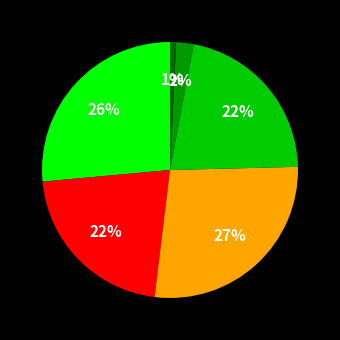

Is there any slice that represents more than half of the pie?

No